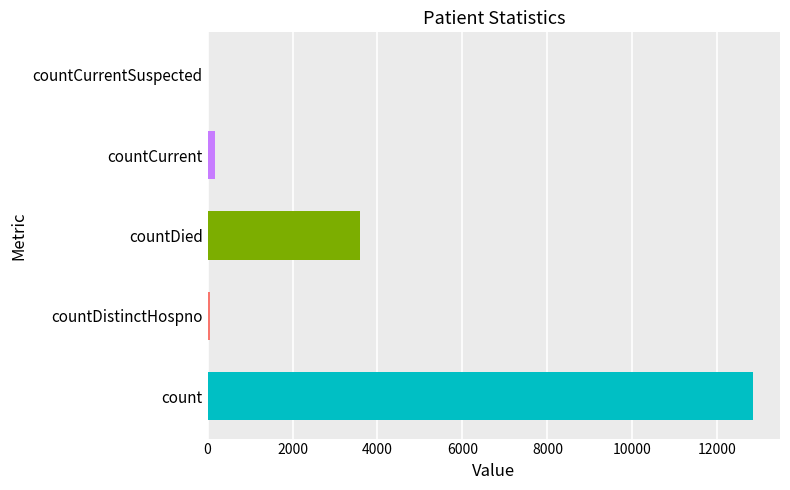

How many series are shown in this chart?

1